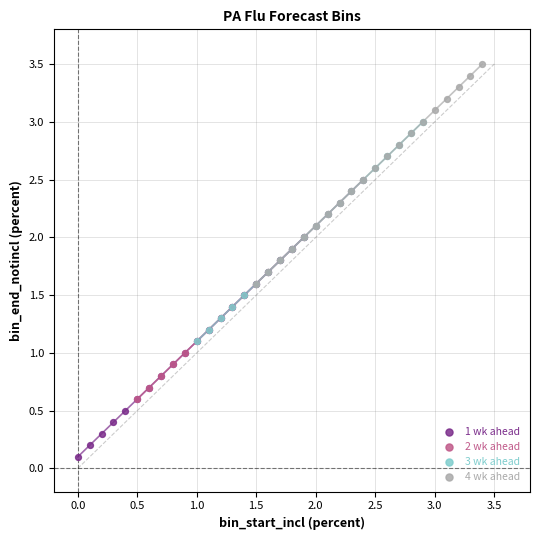

Which series reaches the minimum Y coordinate?

1 wk ahead